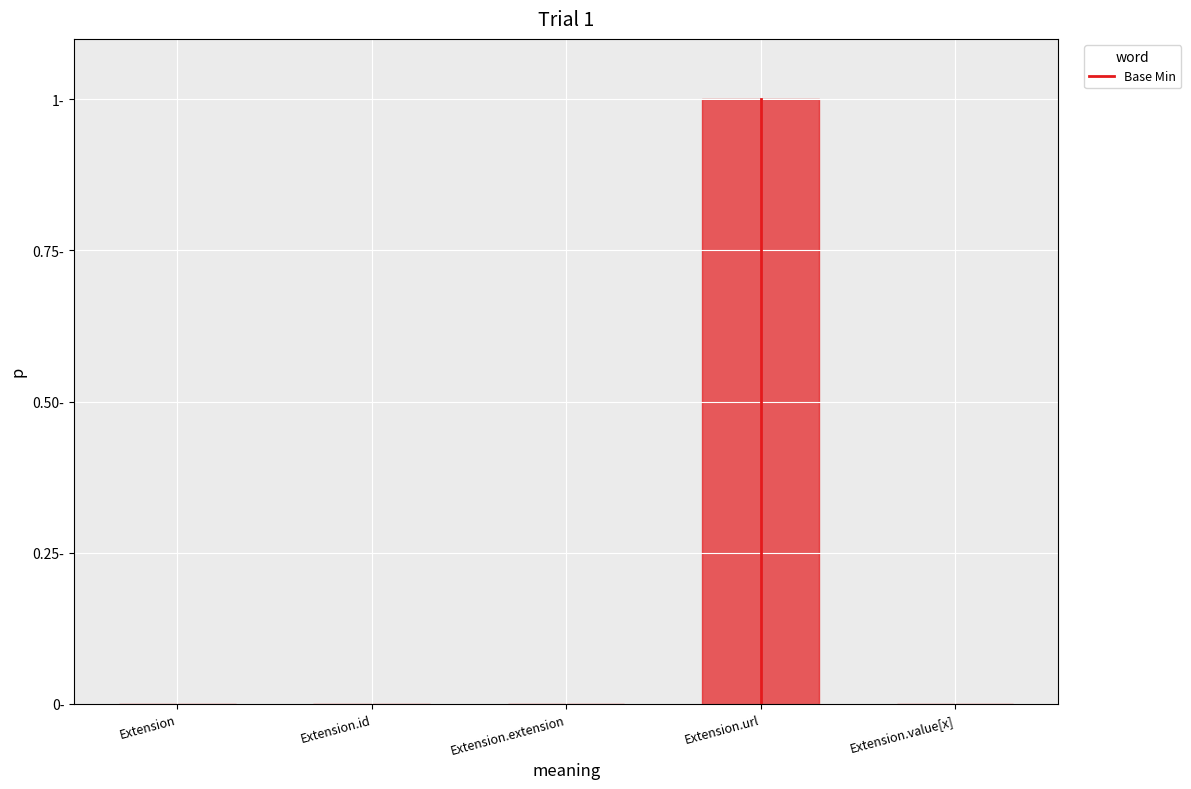

At which category does the chart reach its peak across all series?

Extension.url